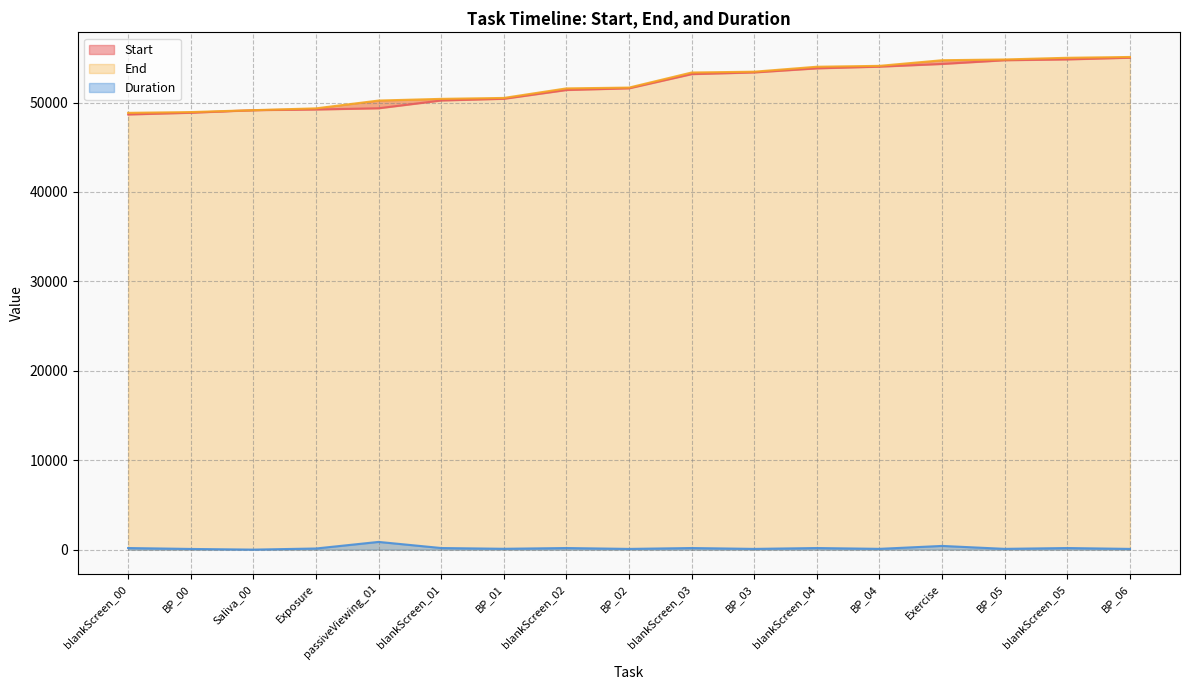

Between BP_03 and blankScreen_05, which series saw the biggest shift?

End